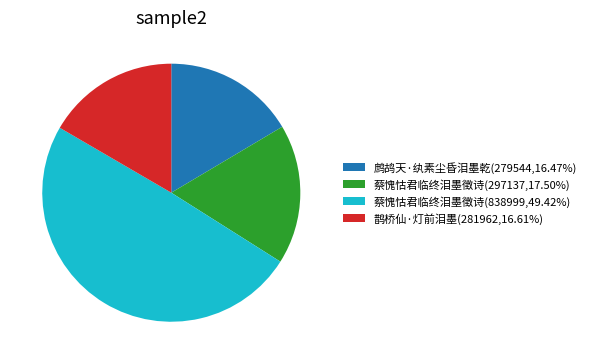

What is the ratio of the value at 蔡愧怙君临终泪墨徵诗(297137,17.50%) to the value at 蔡愧怙君临终泪墨徵诗(838999,49.42%)?

0.4